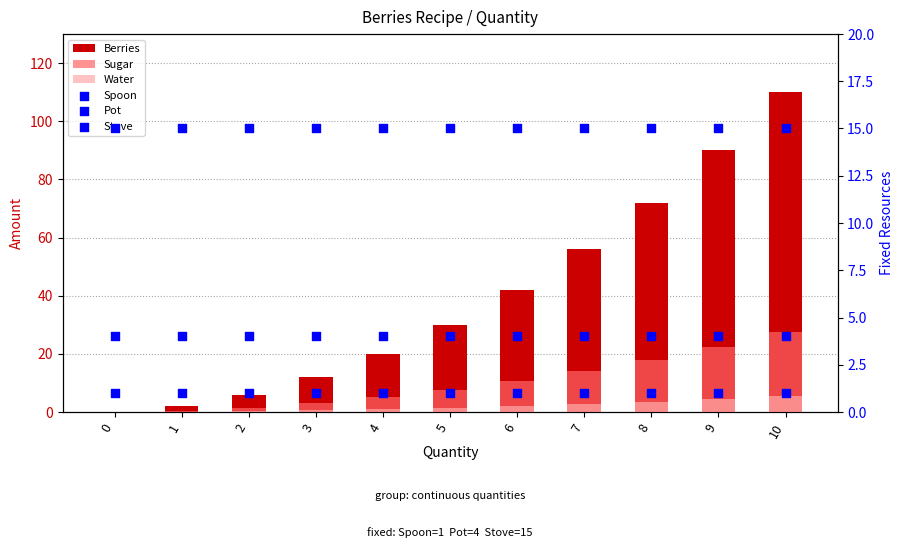

What is the total value across all series at 4?

46.0